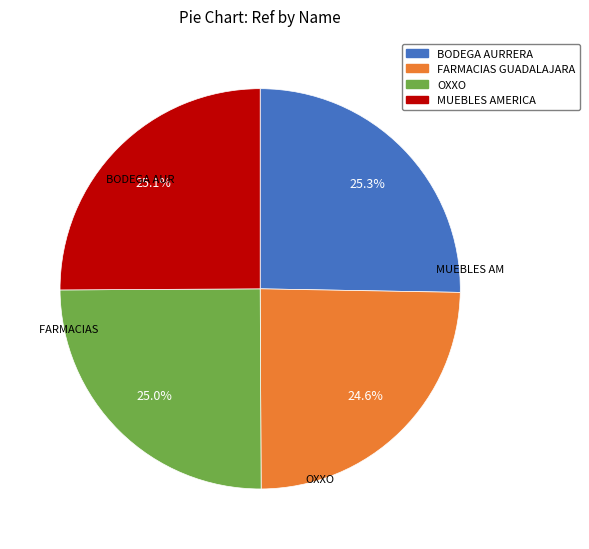

Count the number of slices in the pie.

4